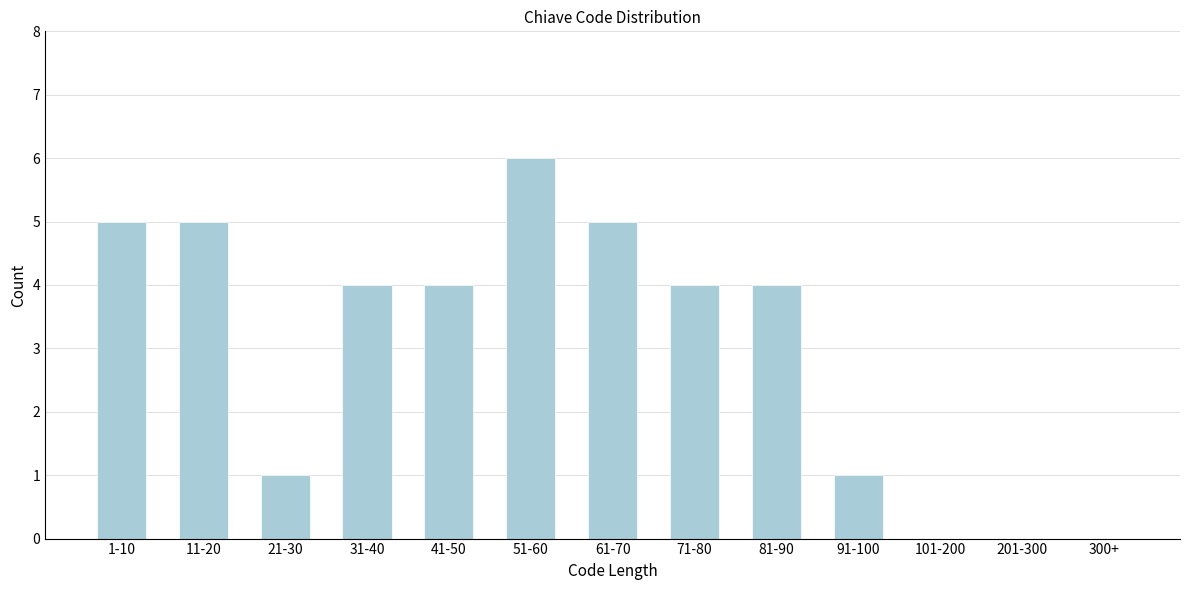

Reading right to left, list all the values displayed in this chart.

300+=0	201-300=0	101-200=0	91-100=1	81-90=4	71-80=4	61-70=5	51-60=6	41-50=4	31-40=4	21-30=1	11-20=5	1-10=5